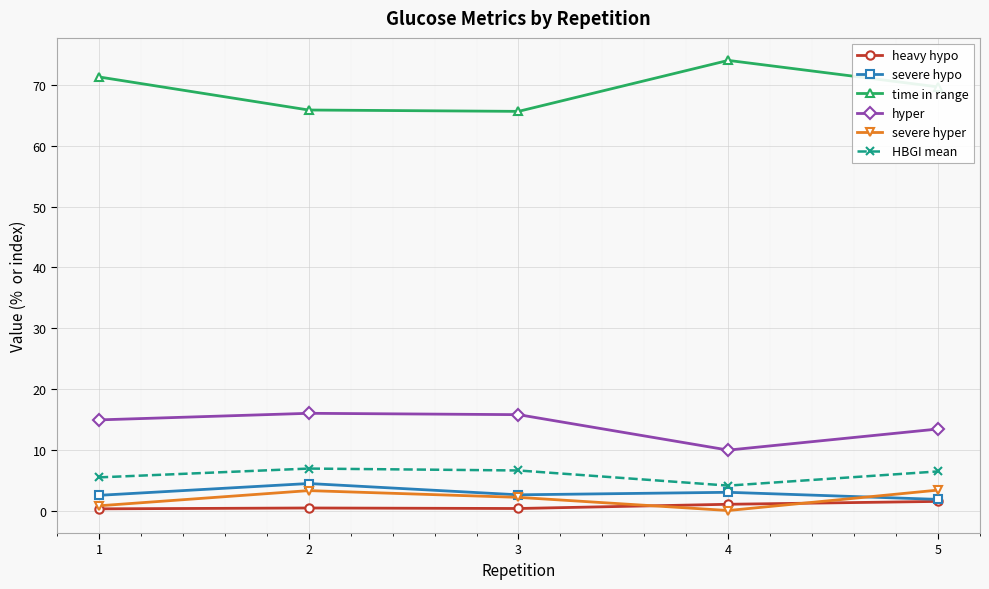

How many values in the time in range series are below 69?

2